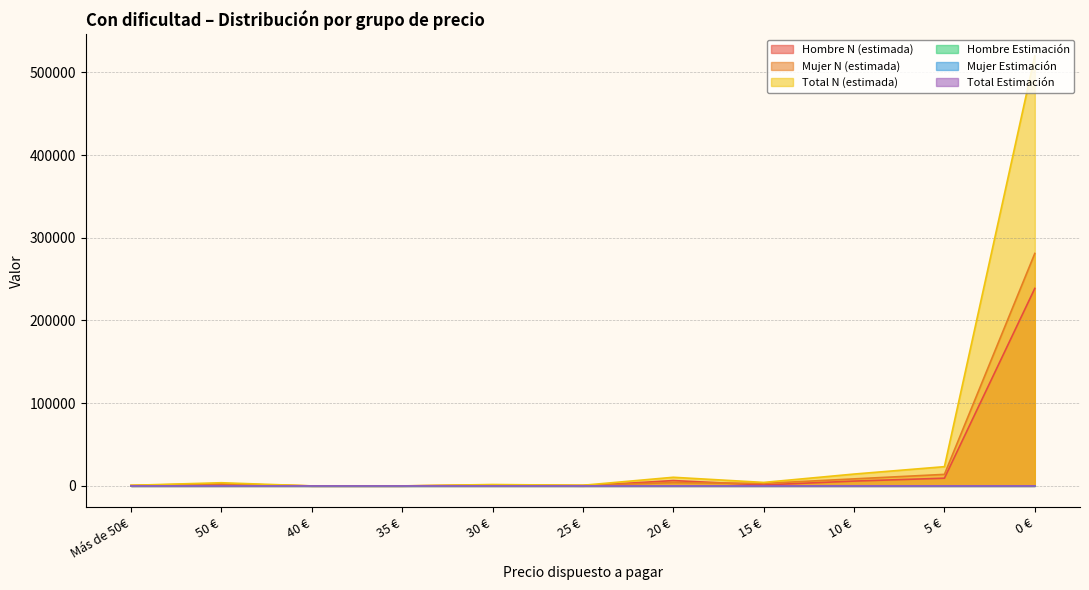

True or false: Mujer N (estimada) and Hombre Estimación cross at least once.

False